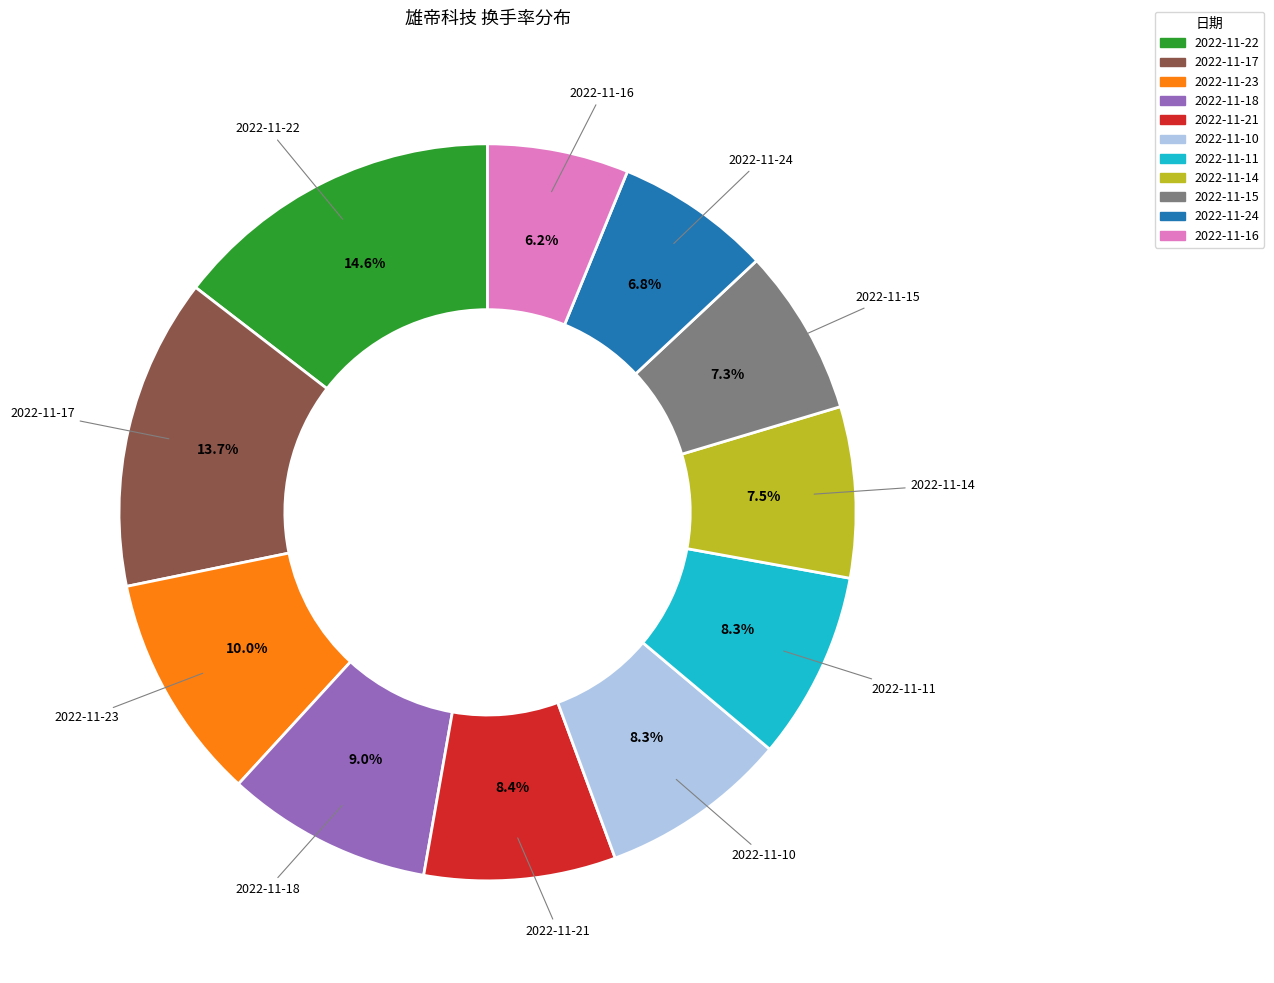

Is there any slice that represents more than half of the pie?

No